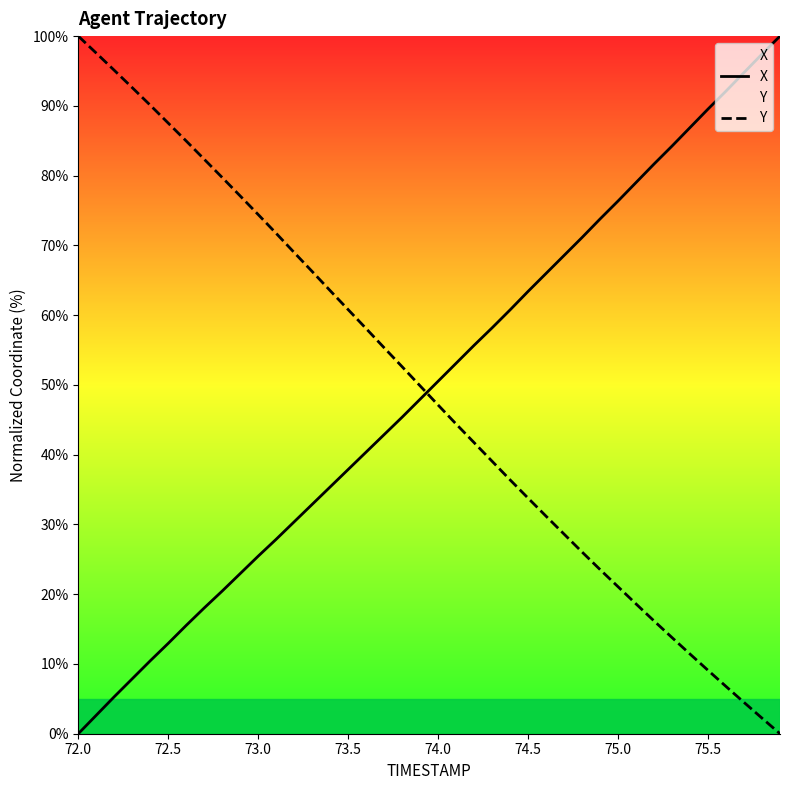

Is it true that X equals 123.1 at 32?

False